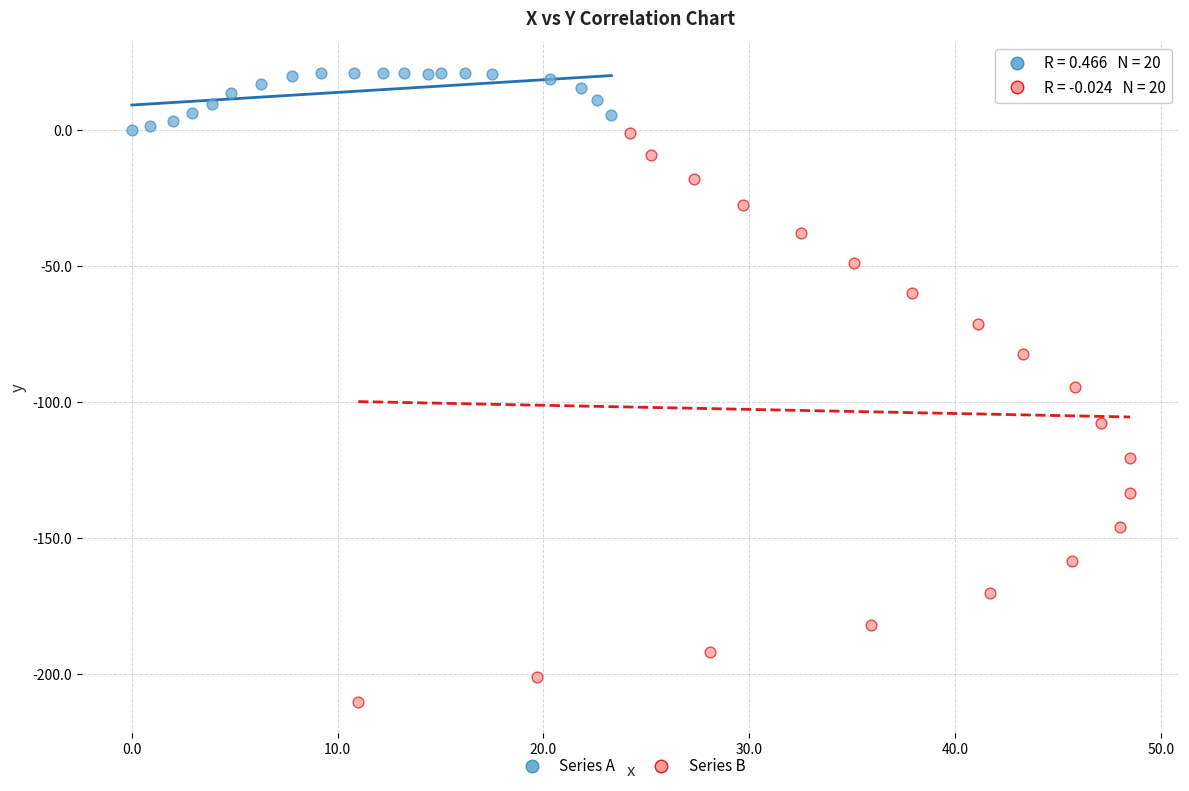

What are all the series names shown in the legend?

Series A, Series B